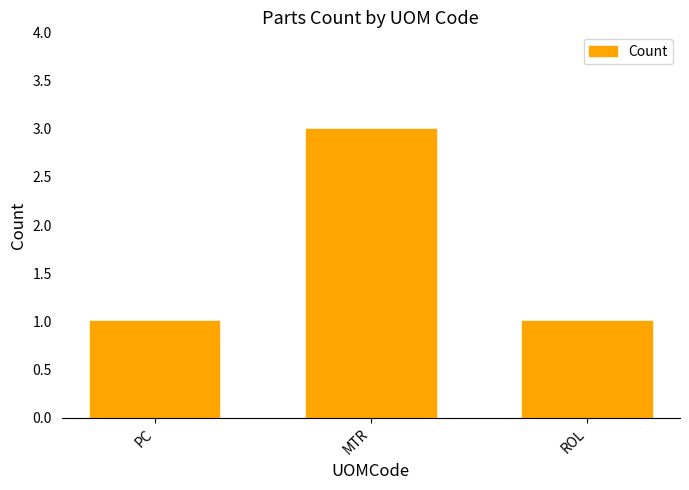

What position from the left is ROL?

3